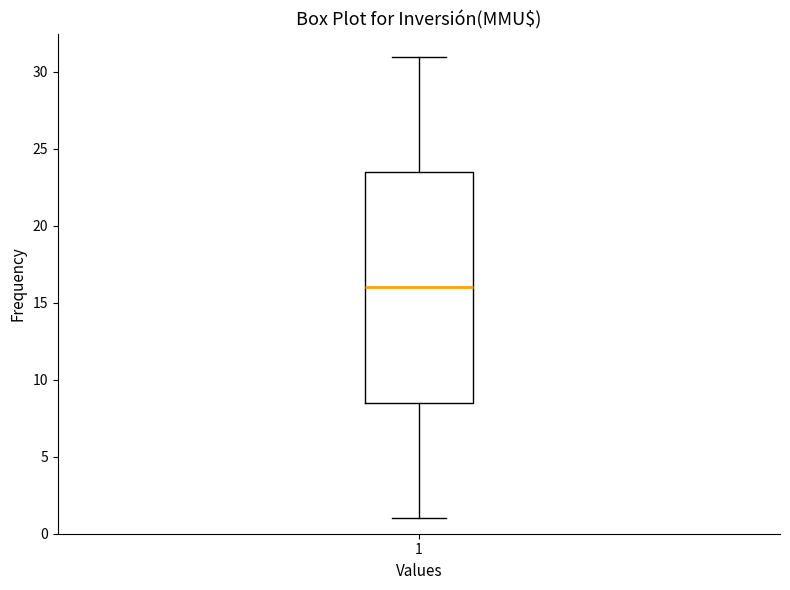

Transcribe this box plot: give where the median line is, the range the box spans, and where the two whiskers end, as read against the y-axis. The values are not printed on the chart, so give them approximately, as read against the axis.

median 16.0, box 8.5 to 23.5, whiskers 1.0 to 31.0